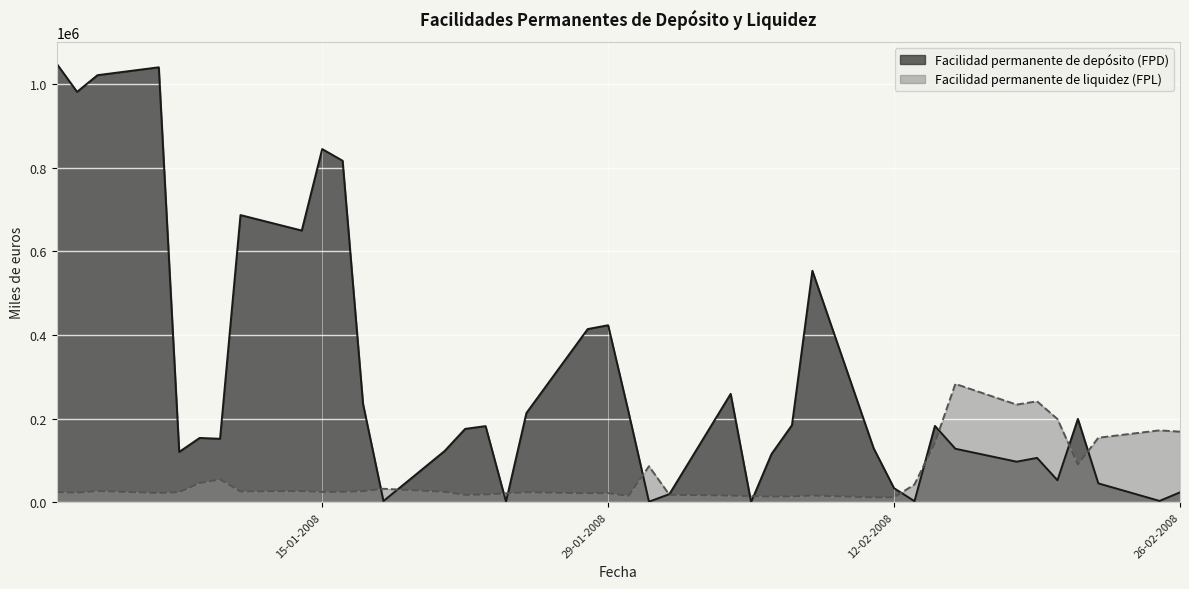

Which series has the largest range (max minus min)?

Facilidad permanente de depósito (FPD)